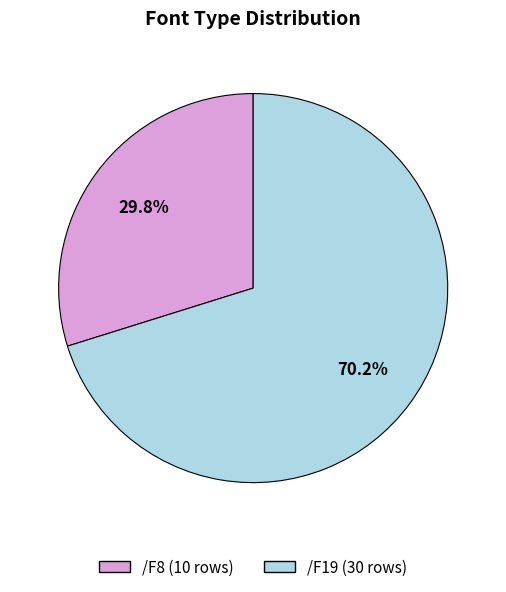

To the nearest percent, what is the combined percentage of /F19 and /F8?

100%